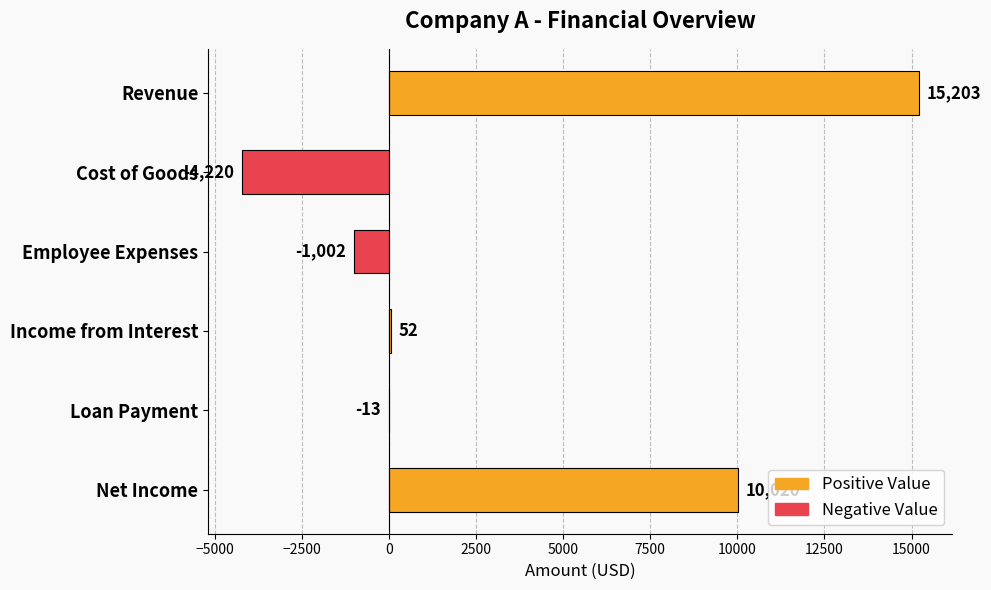

Is it true that the value at Employee Expenses is -1002?

True